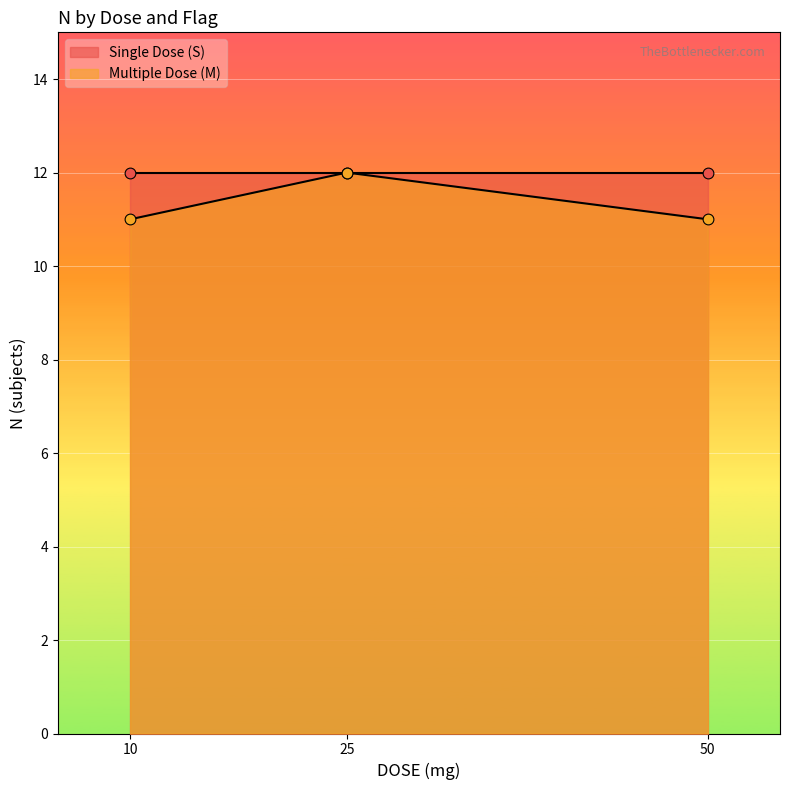

What is the lowest value of the Multiple Dose (M) series?

11